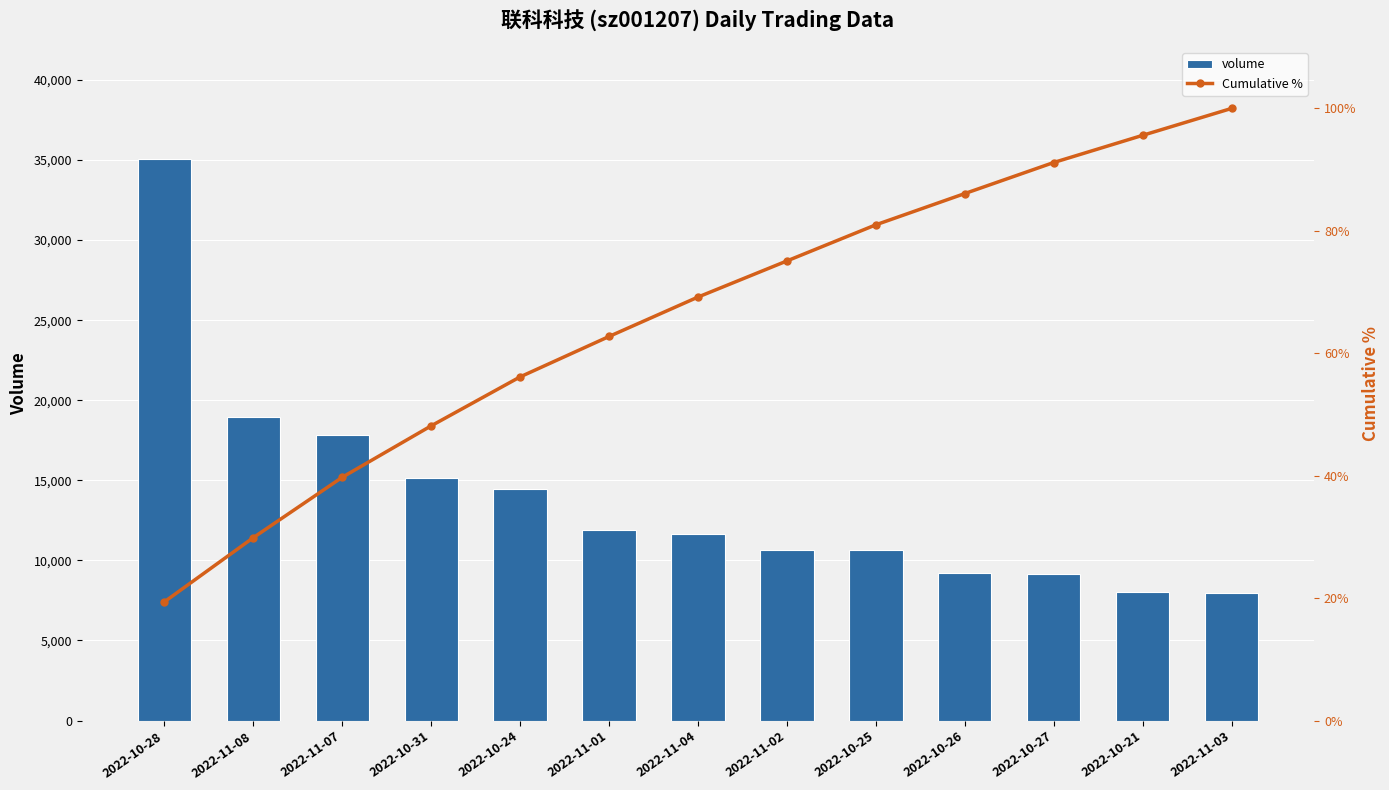

Are the bars grouped side by side (vs. stacked)?

Yes